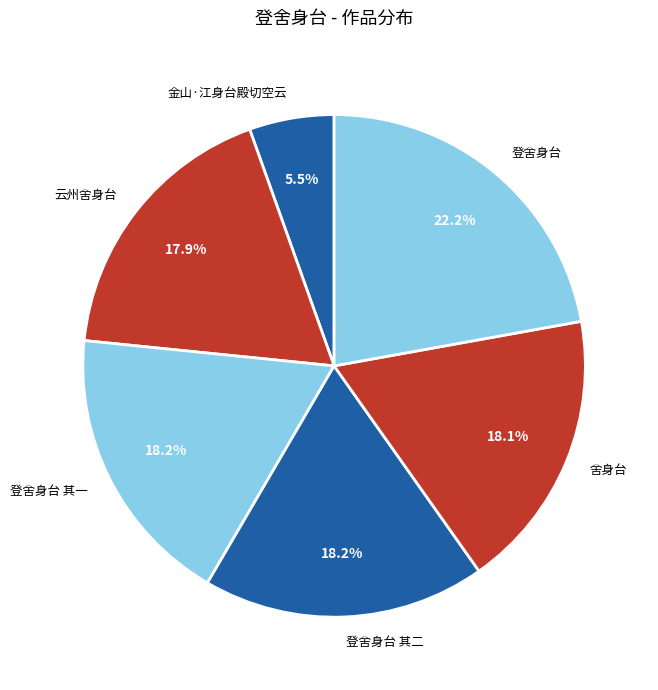

Count the number of slices in the pie.

6